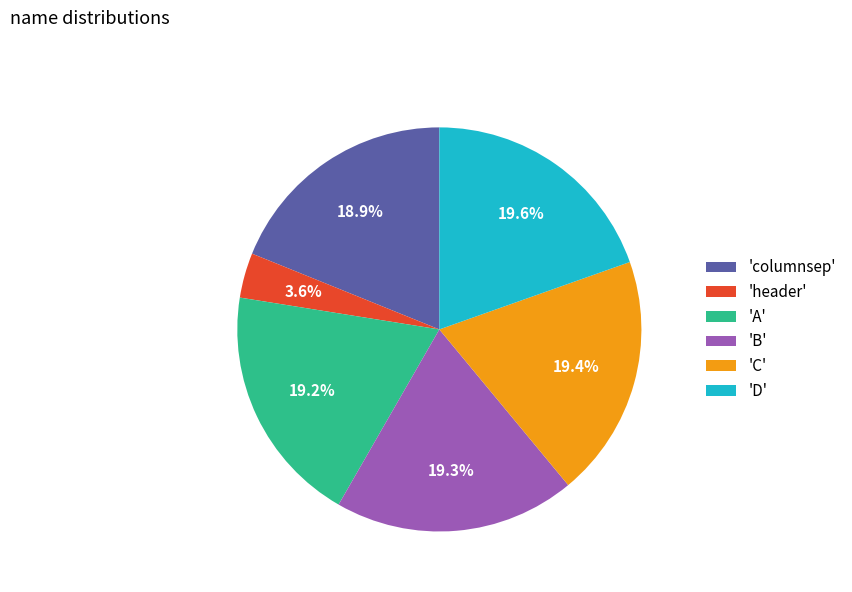

Which has a higher value, 'D' or 'columnsep'?

'D'